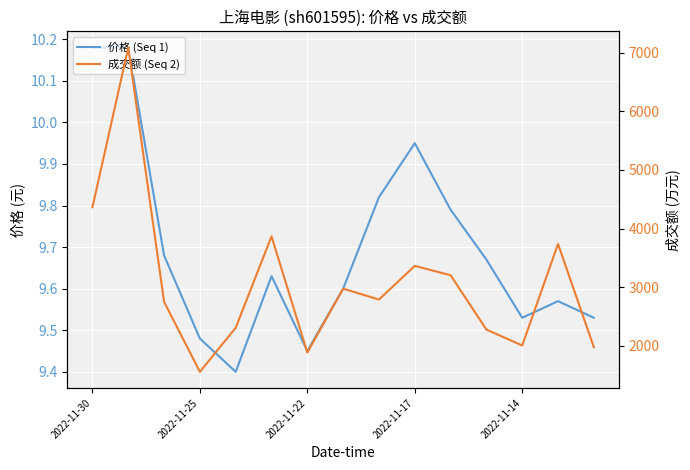

What is the difference between the maximum and minimum values in the 价格 (Seq 1) series?

0.8